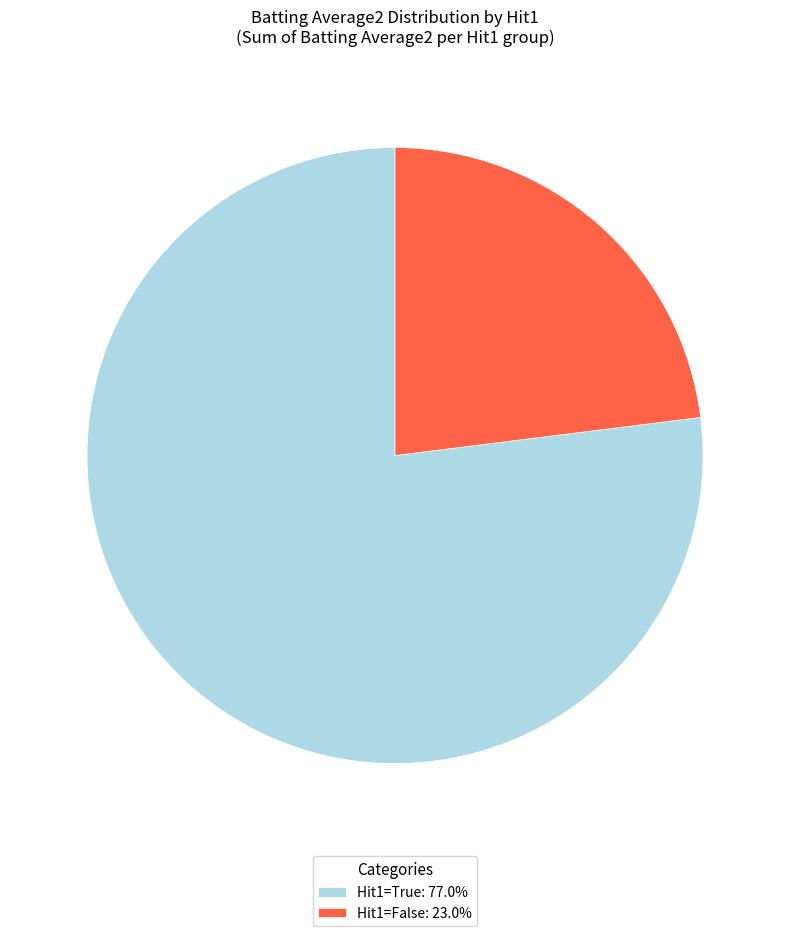

Does any single category account for the majority?

Yes